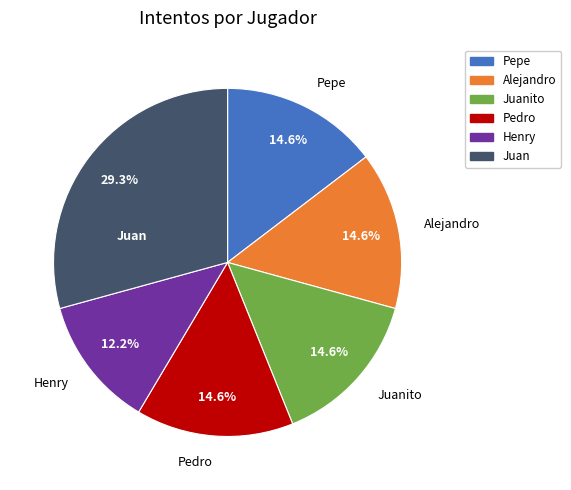

Is there any slice that represents more than half of the pie?

No